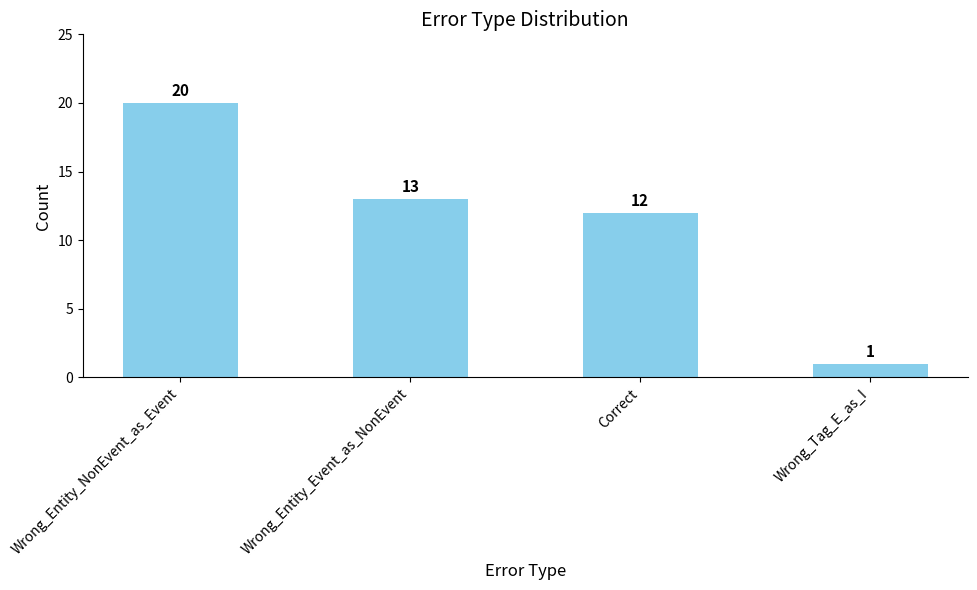

Where is the data nearest to the value 10?

Correct